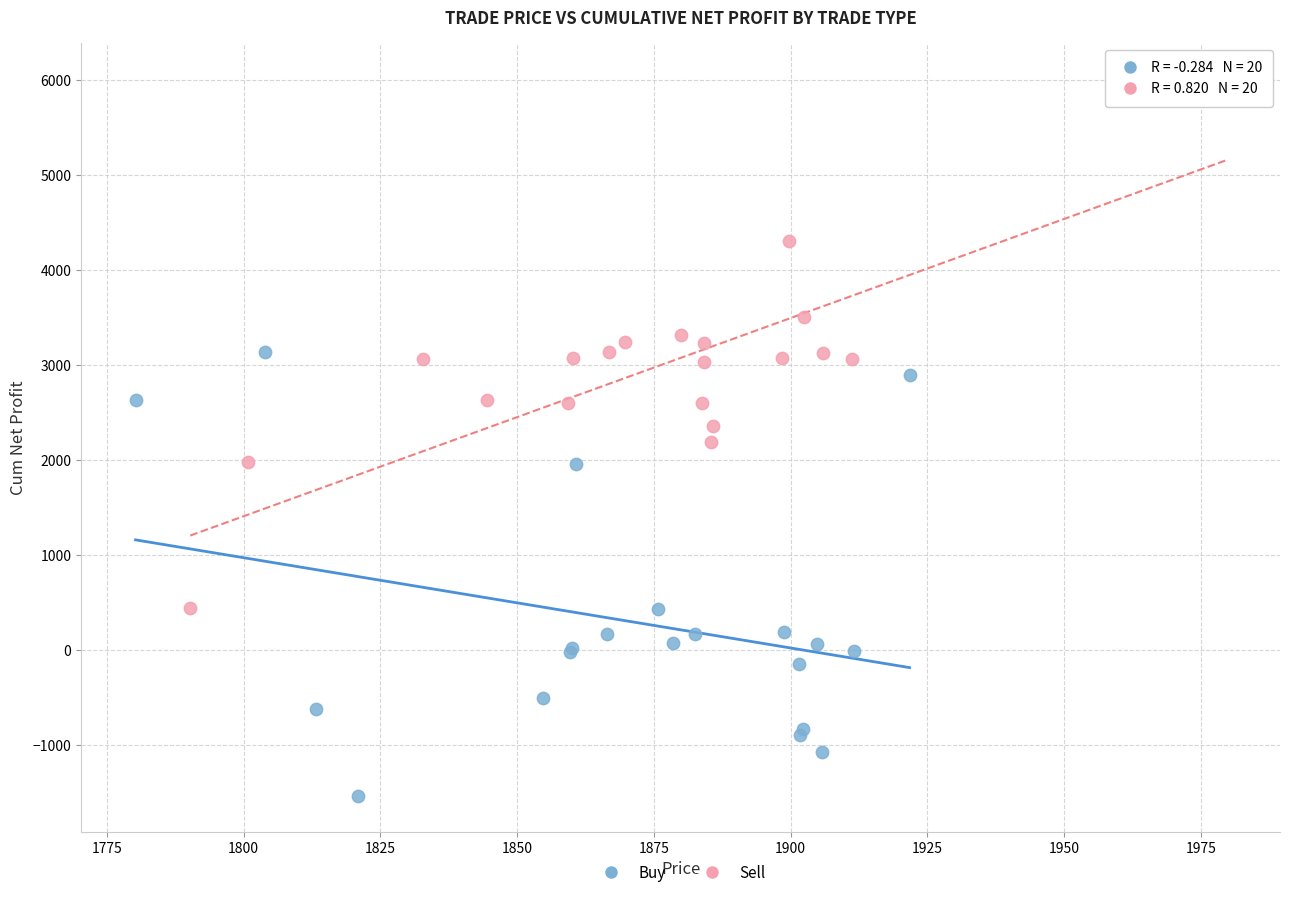

Which series contains the lowest Y value?

Buy